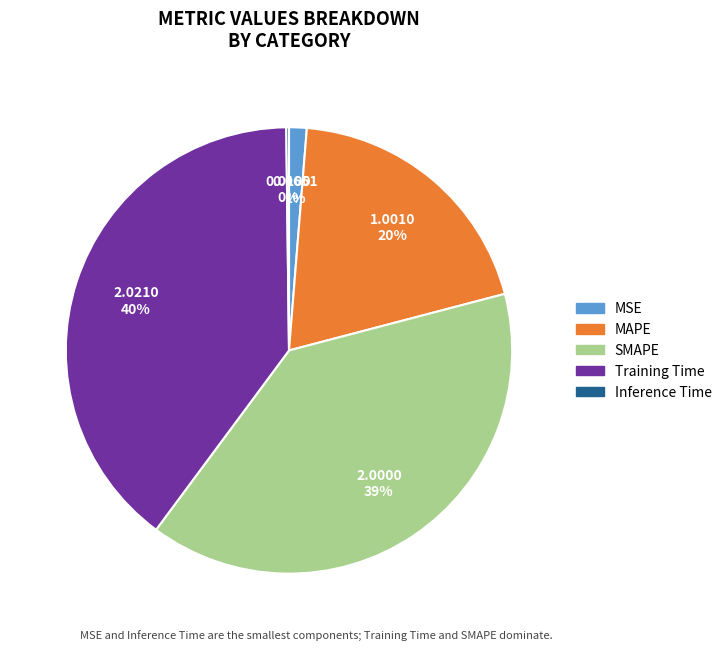

To the nearest percent, what portion does MAPE represent?

20%